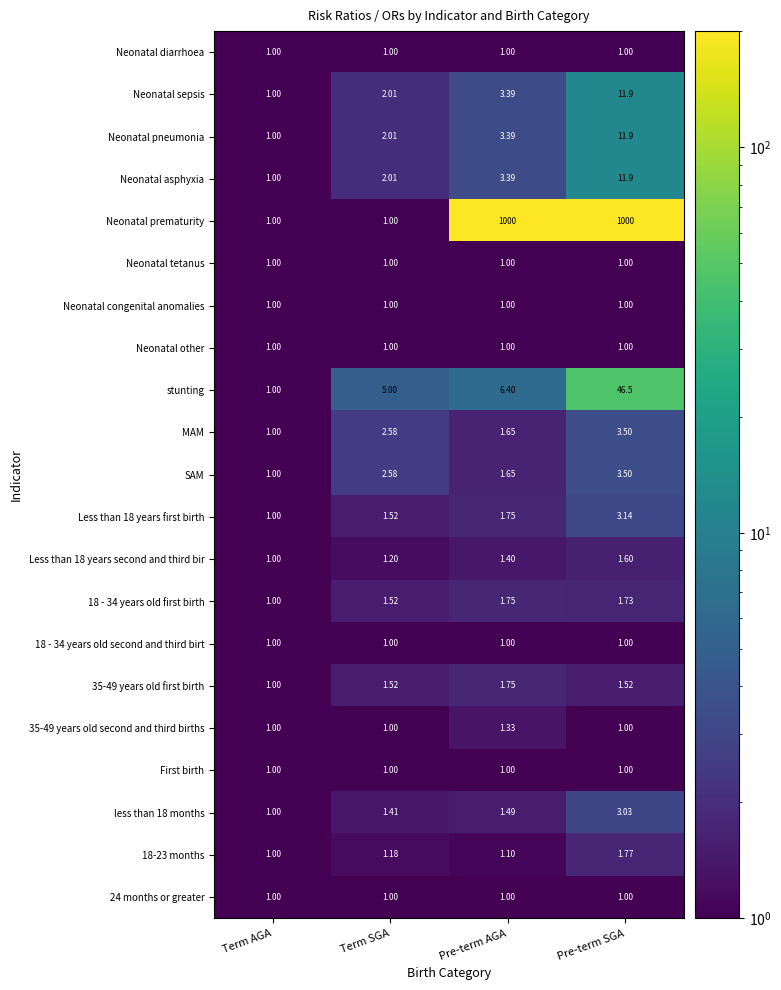

Which series changed the most between Term SGA and Pre-term SGA?

Neonatal prematurity